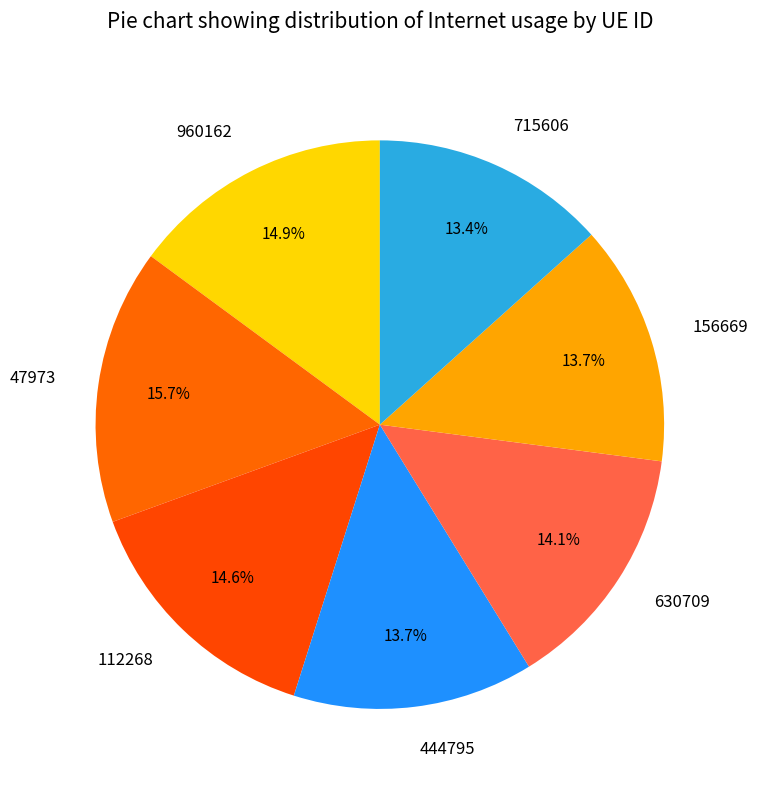

True or false: 444795 accounts for 14% of the total.

True